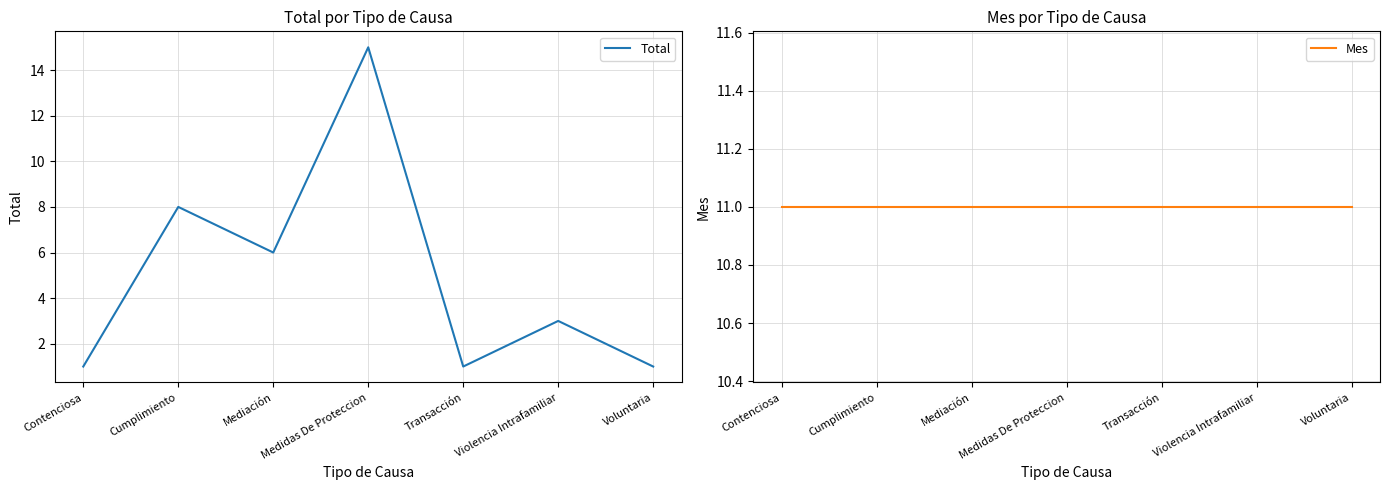

What is the sum of the Total values at Cumplimiento and Transacción?

9